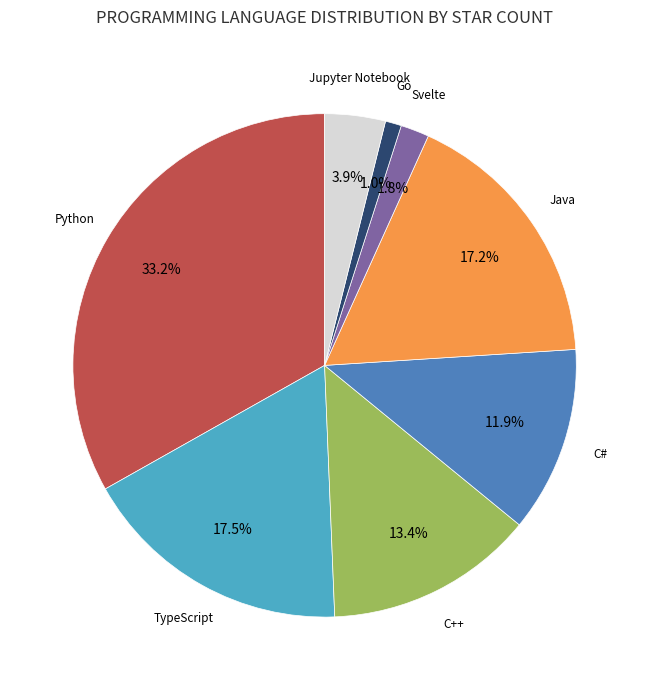

Does any single category account for the majority?

No